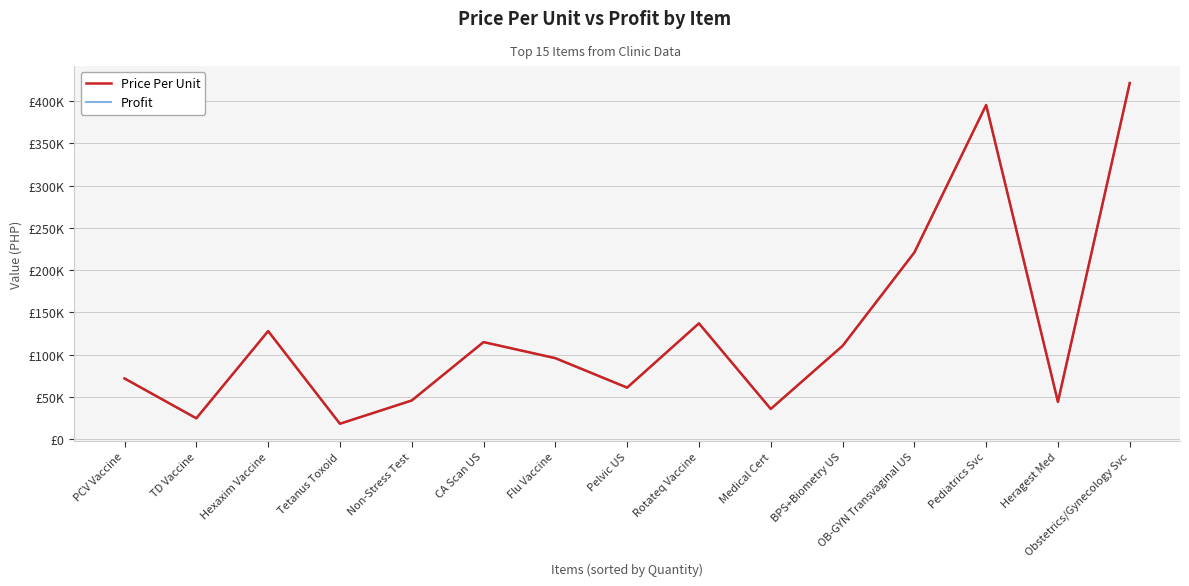

At which category does Profit reach its first local peak?

Hexaxim Vaccine